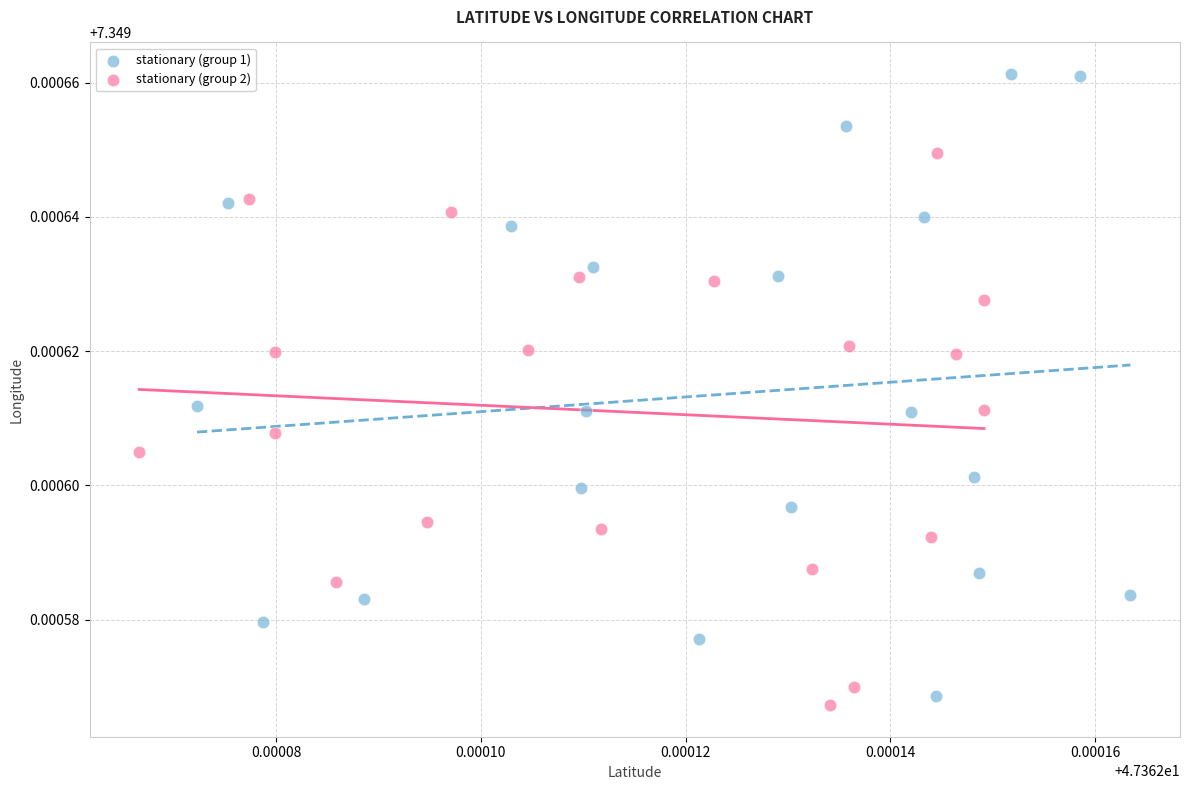

What are all the series names shown in the legend?

stationary (group 1), stationary (group 2)